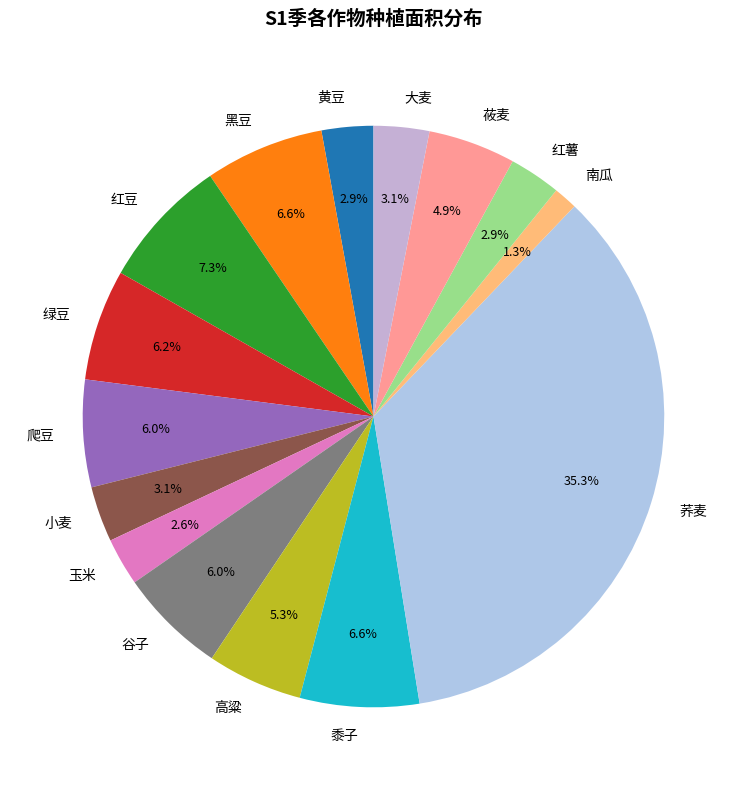

To the nearest percent, what percentage of the pie is 南瓜?

1%